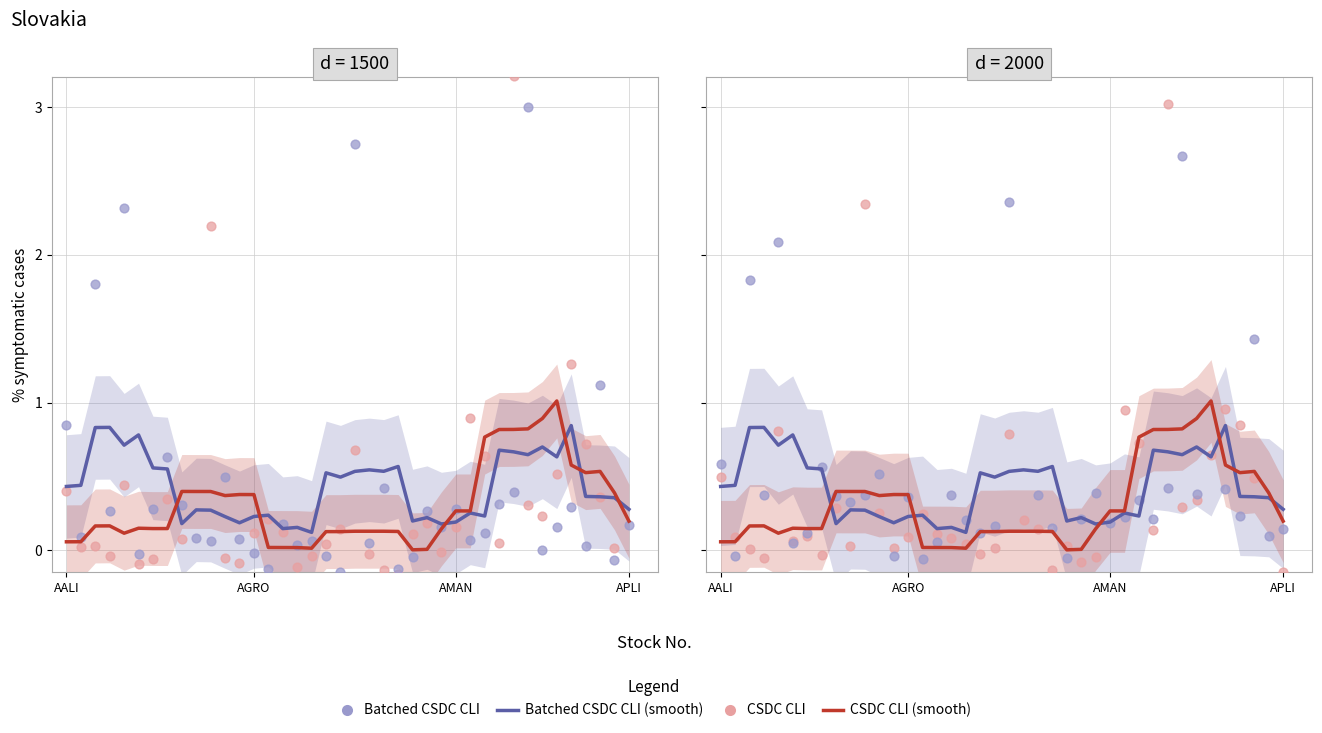

Which series has the largest total across all categories?

Batched CSDC CLI